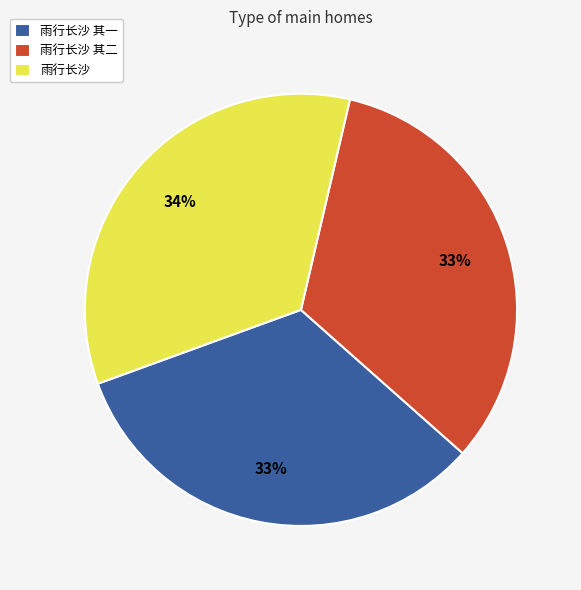

Is 雨行长沙 the majority of the pie?

No